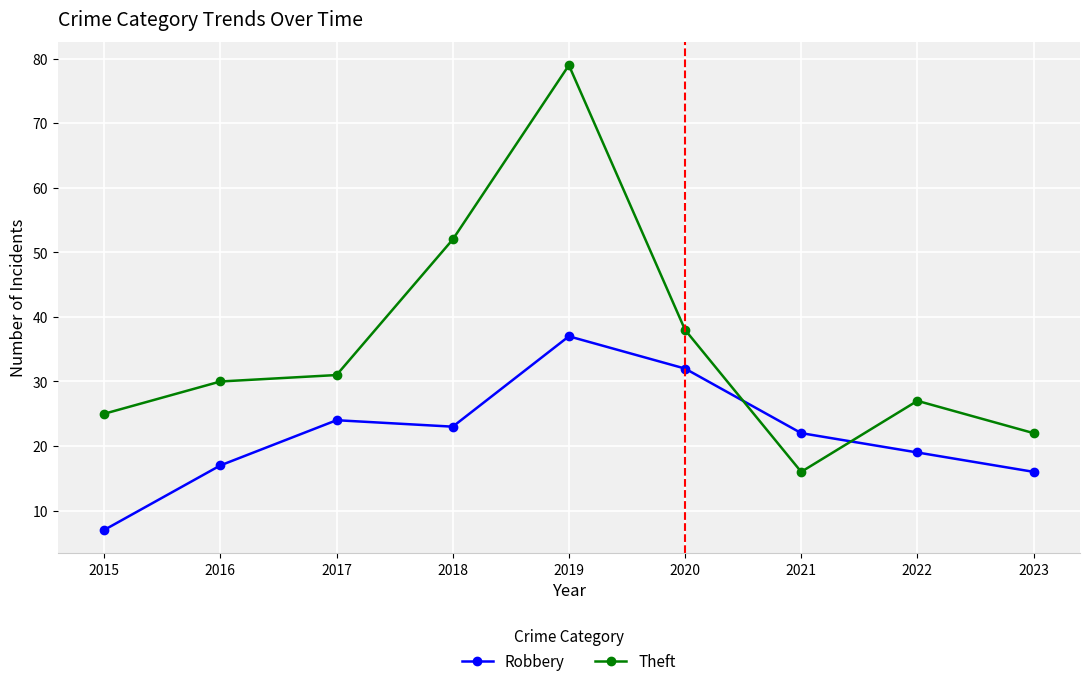

What is the approximate value of Robbery at 2022, to the nearest 5?

20